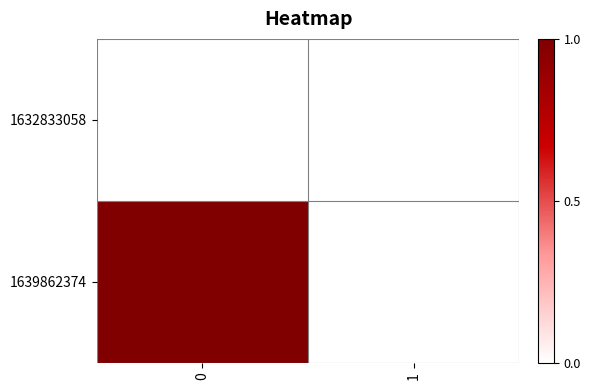

Which series has the largest range (max minus min)?

1639862374